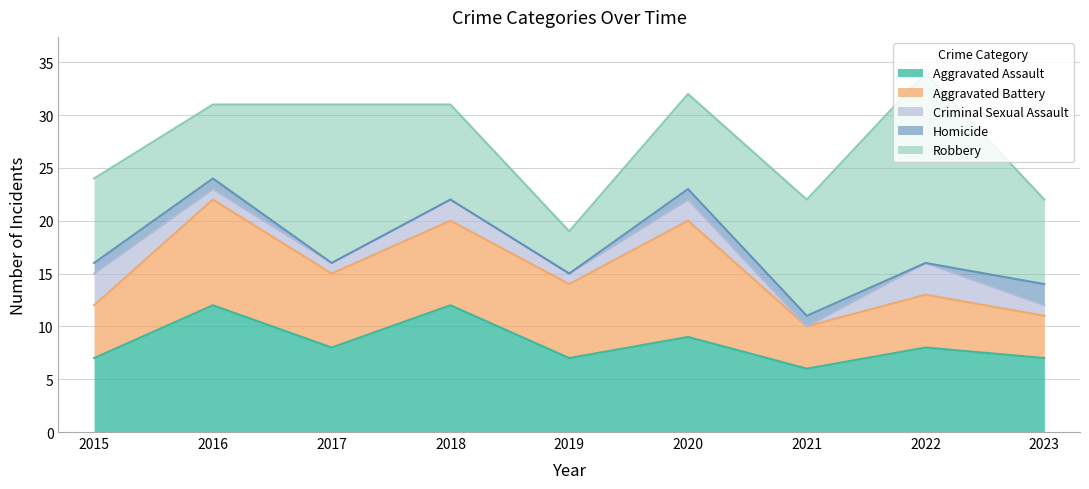

At which label does Criminal Sexual Assault reach its peak?

2015